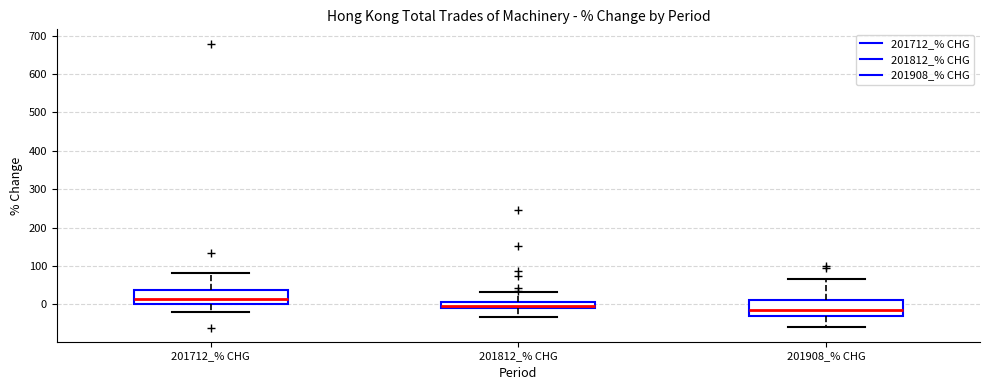

Where does the upper whisker of the box for 201812_% CHG end on the y-axis? The values are not printed on the chart, so give them approximately, as read against the axis.

30